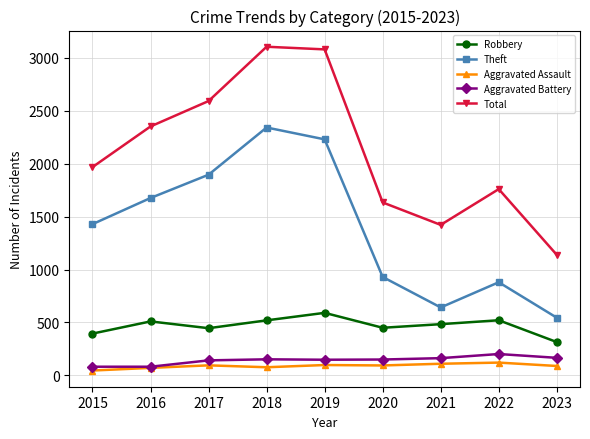

What is the sum of the Aggravated Battery values at 2019 and 2021?

311